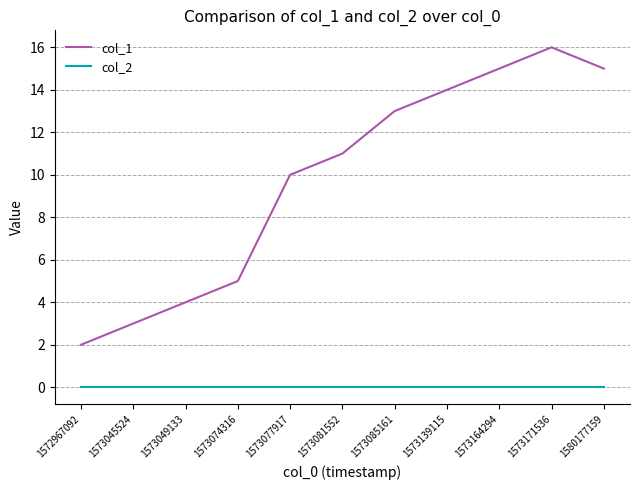

Where is col_1 nearest to the value 9?

1573077917